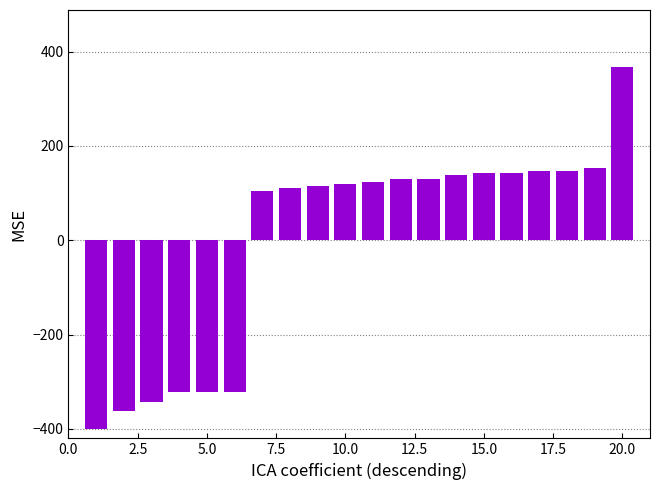

Count the number of categories in the chart.

20